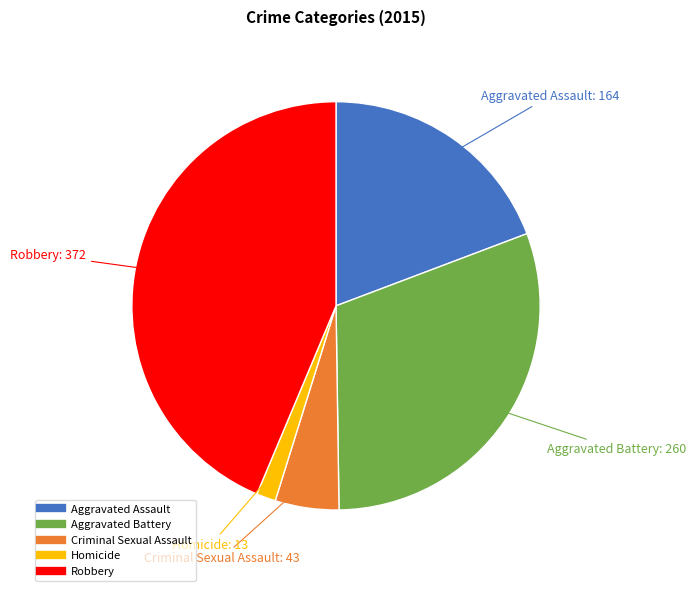

Combined, do Criminal Sexual Assault and Homicide account for over 50%?

No